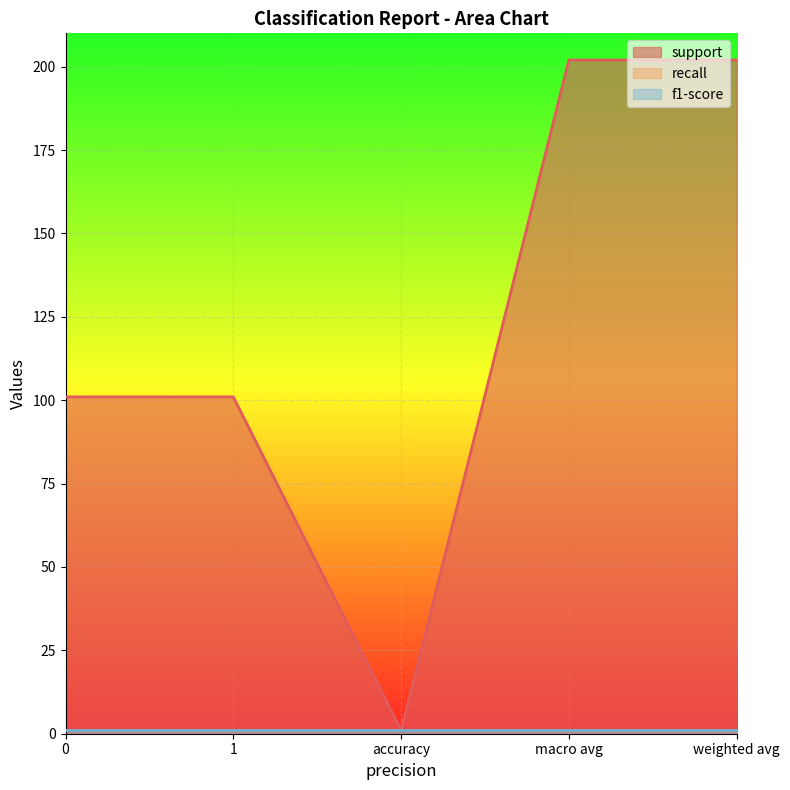

True or false: f1-score and recall cross at least once.

False